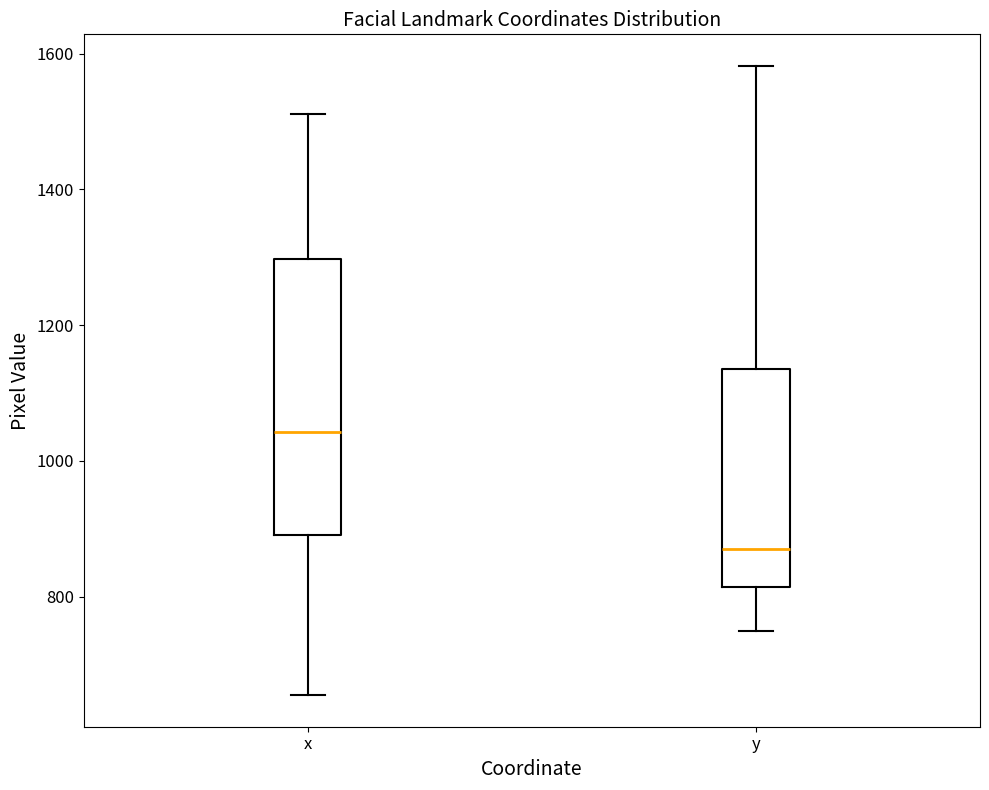

Reading left to right, transcribe this box plot: for each box, give where its median line is, the range the box spans, and where its two whiskers end, as read against the y-axis. The values are not printed on the chart, so give them approximately, as read against the axis.

x: median 1040, box 900 to 1300, whiskers 660 to 1520
y: median 880, box 820 to 1140, whiskers 740 to 1580